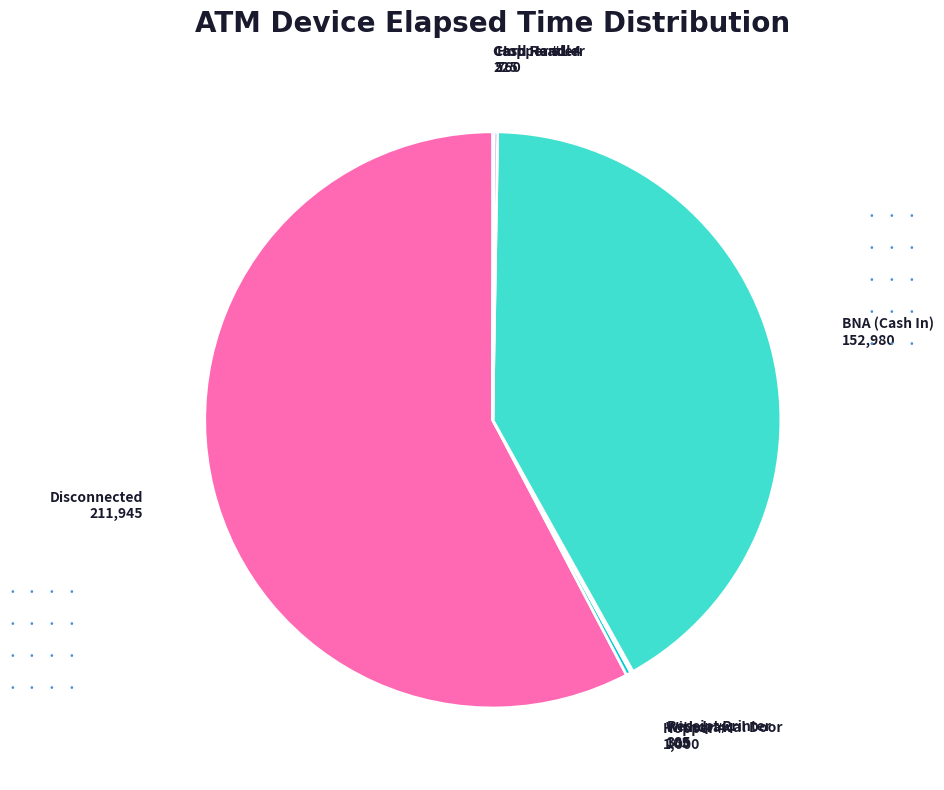

Is there a majority slice in this chart?

Yes